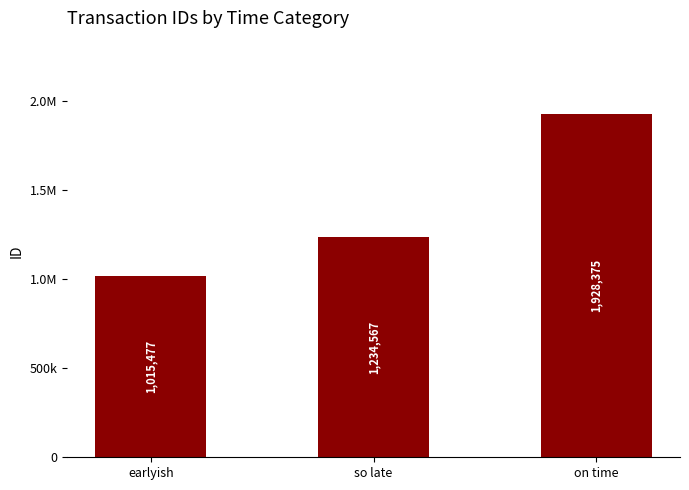

Does the chart contain any negative values?

No